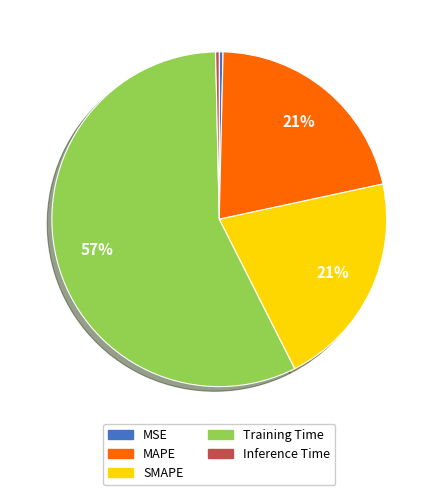

Which category has the biggest portion of the pie?

Training Time